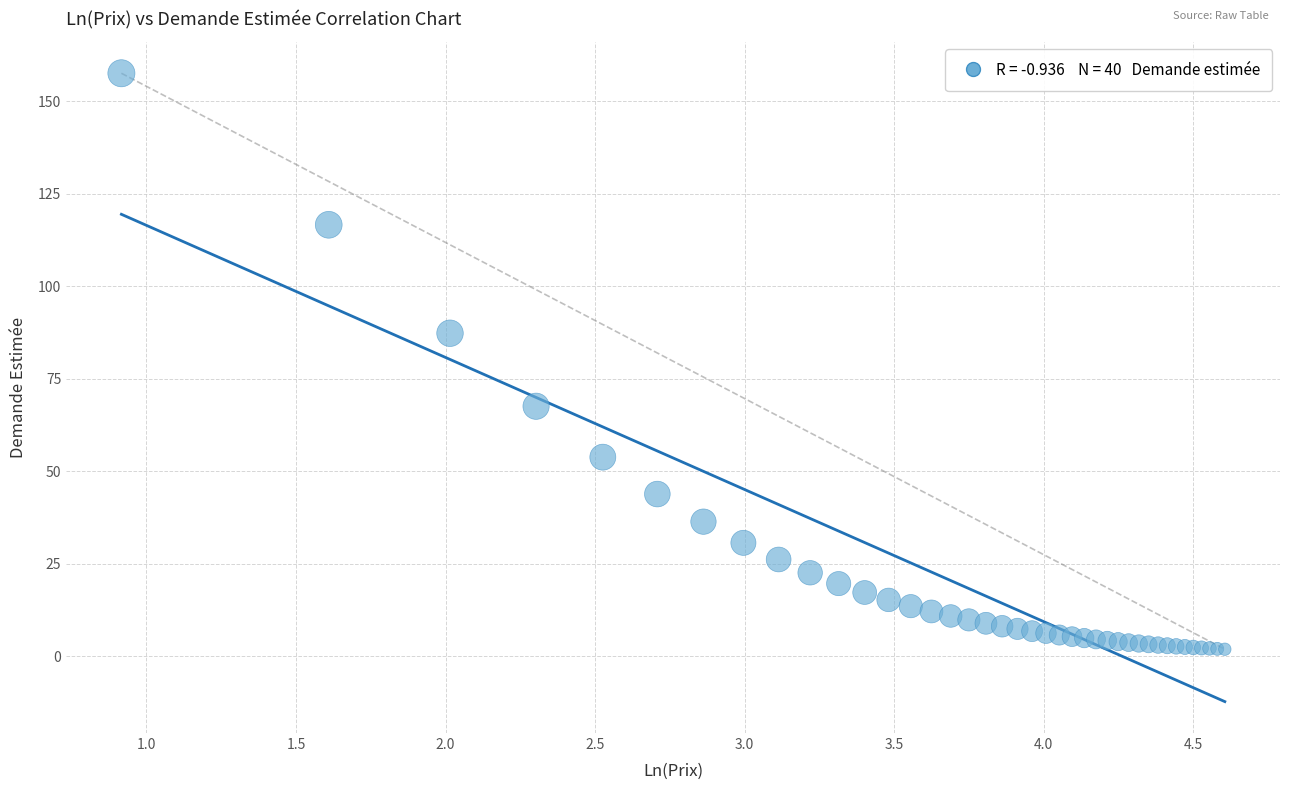

What Y value in the scatter plot is closest to 79?

87.3